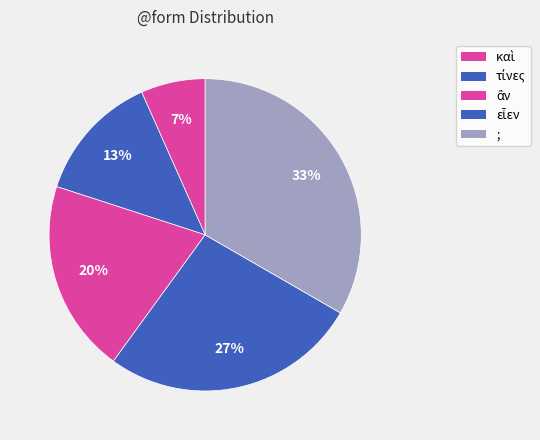

Is εἶεν the majority of the pie?

No